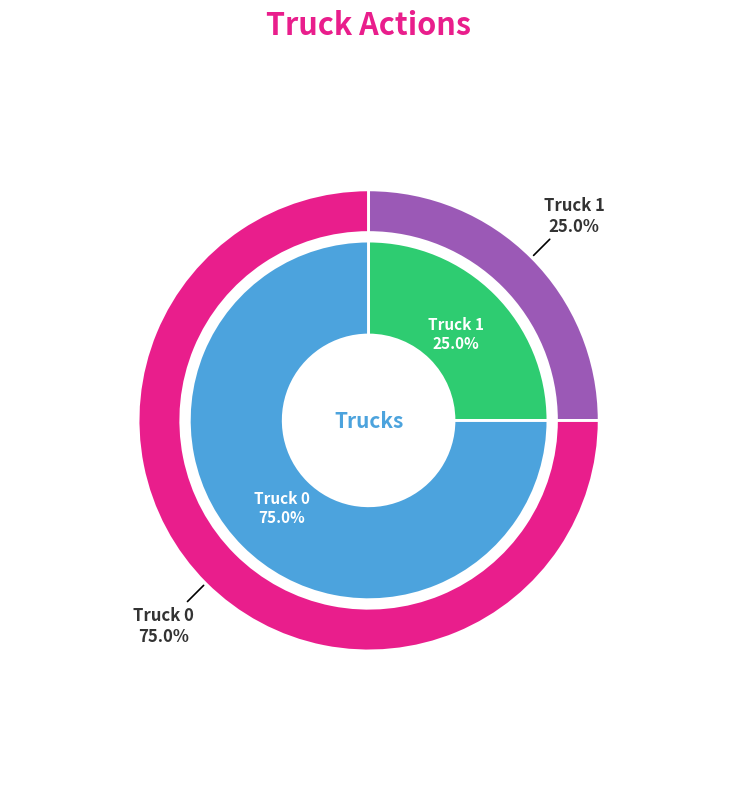

How many slices are in this pie chart?

2